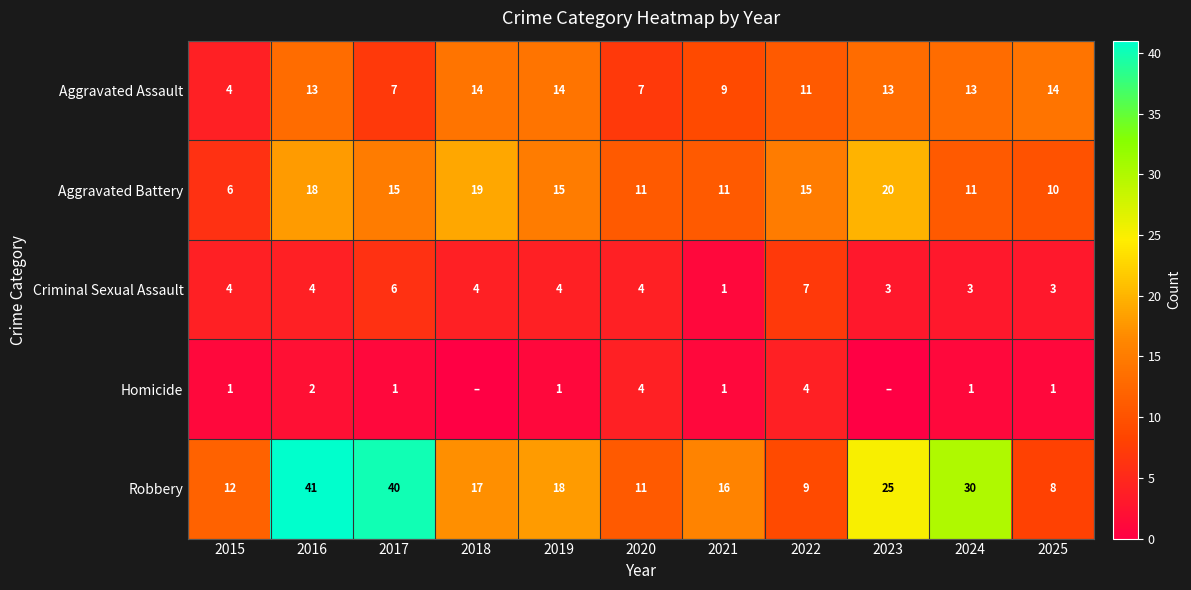

The Criminal Sexual Assault series shows 4 at 2023. True or false?

False